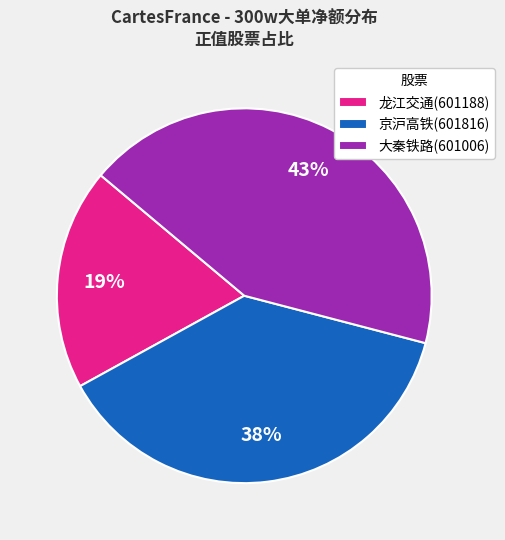

Which has a higher value, 大秦铁路(601006) or 龙江交通(601188)?

大秦铁路(601006)